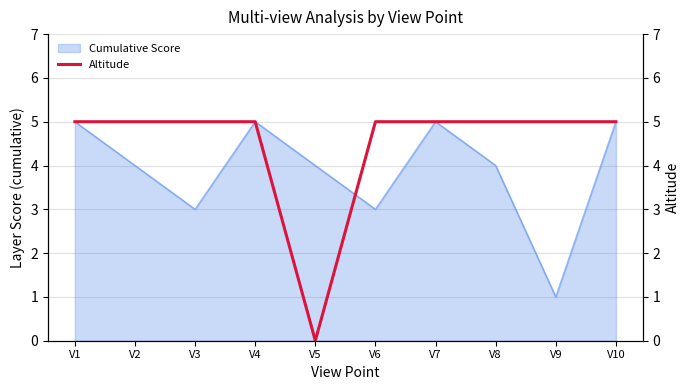

What is the value of the 7th point from the left?

5